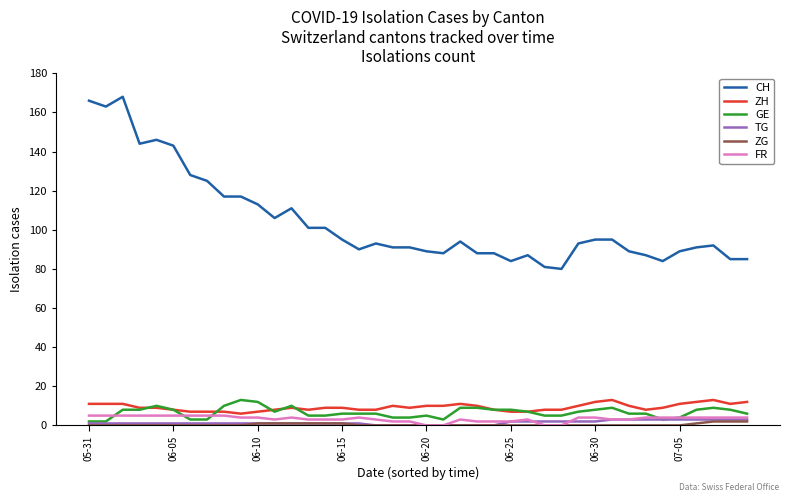

Which series has the largest range (max minus min)?

CH